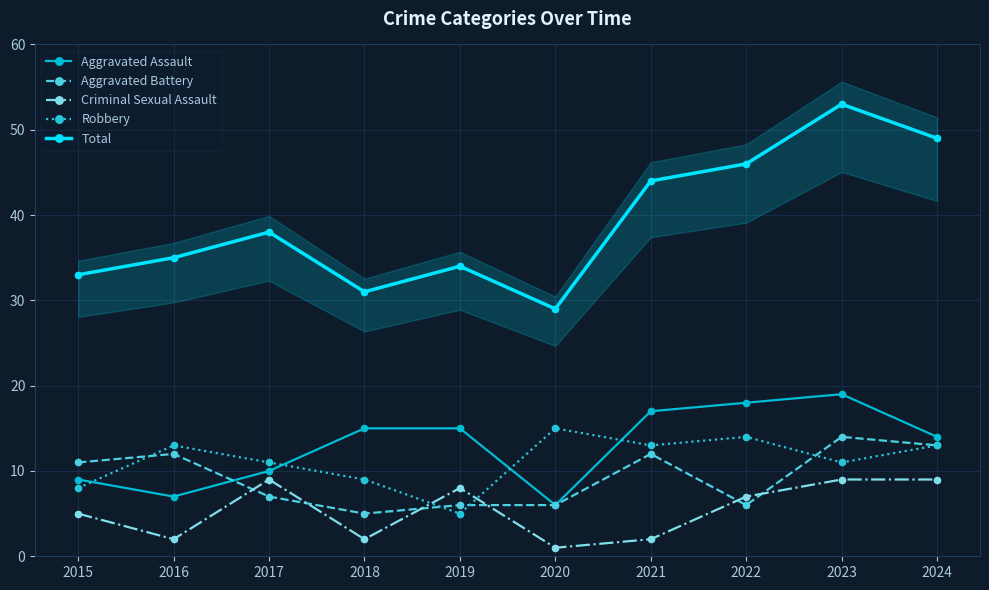

At which label does Aggravated Assault reach its peak?

2023